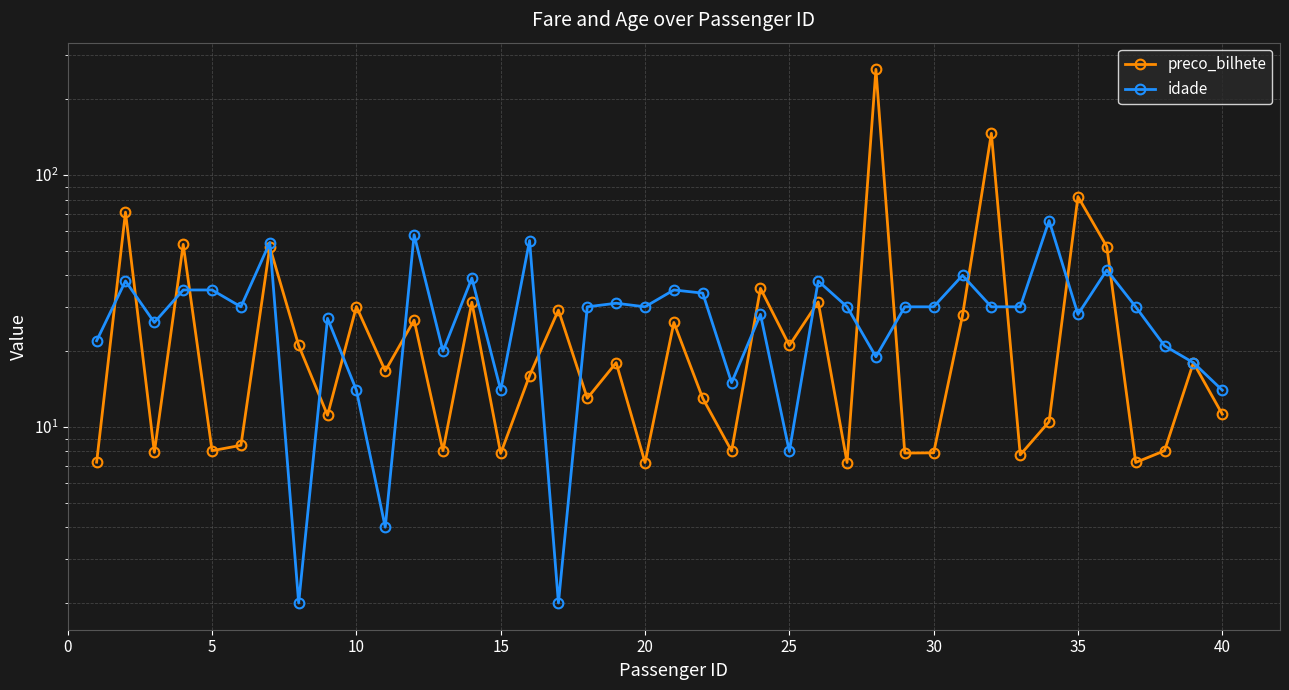

What is the value of the idade point at the 4th from the left?

35.0